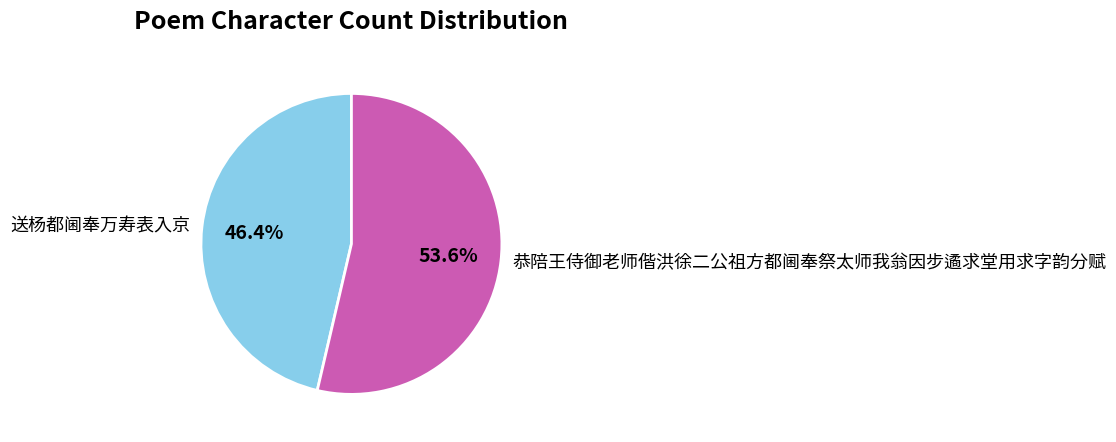

What portion of the pie excludes 送杨都阃奉万寿表入京?

53.6%